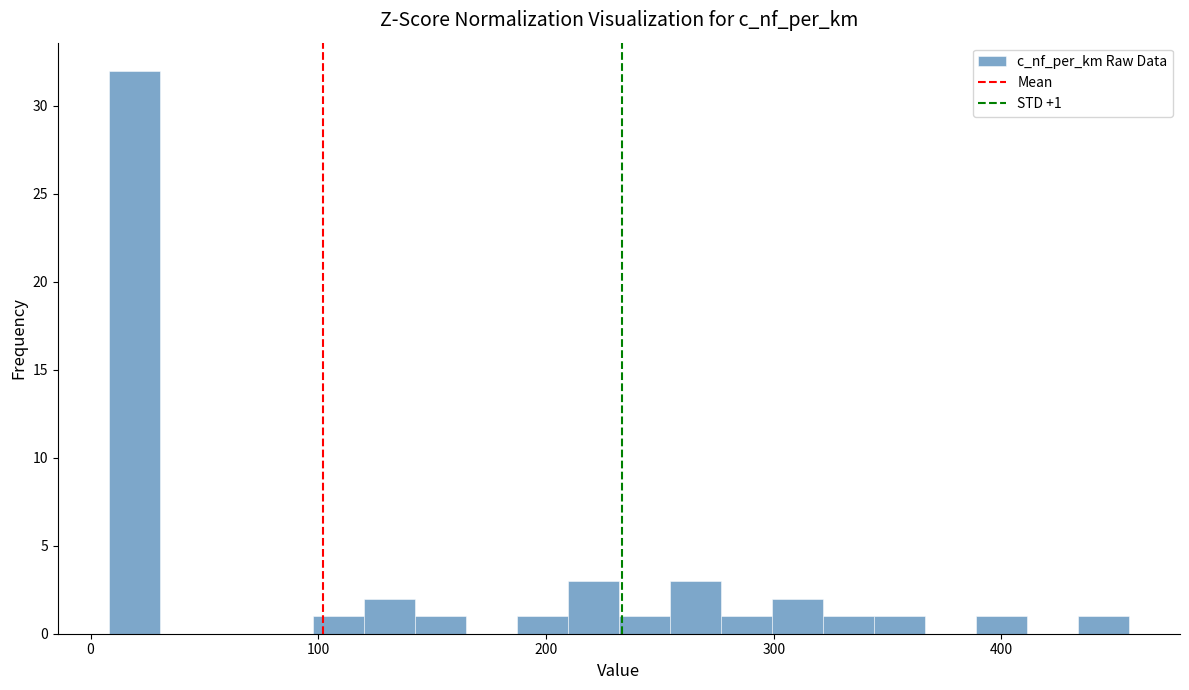

Read against the x-axis, roughly where is the centre of the tallest bar?

20